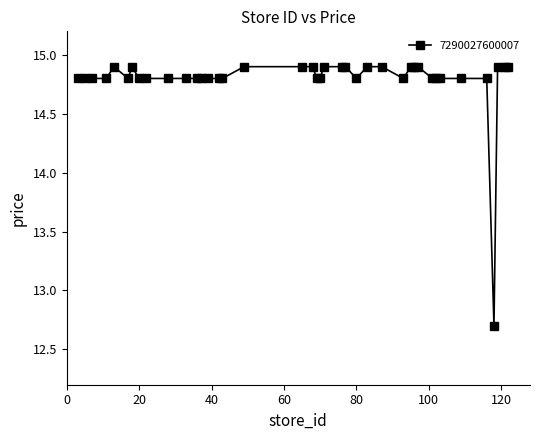

What is the value of the 40th point from the left?

14.9